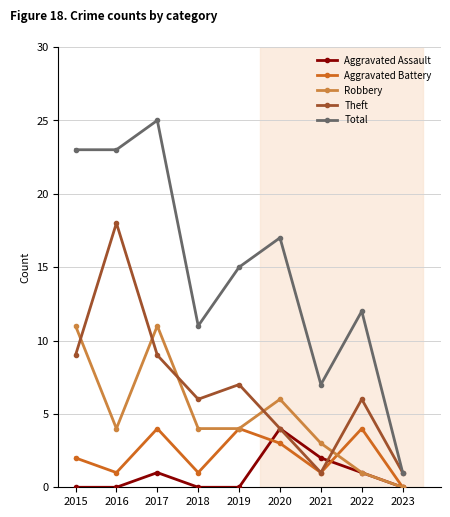

What is the maximum value shown in the chart?

25